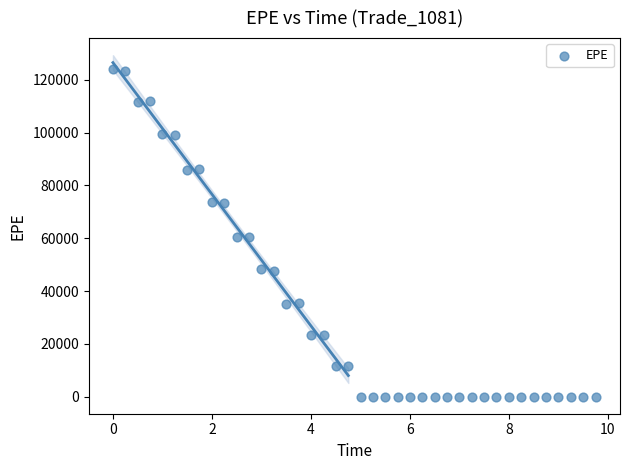

What is the range of X values (max minus min)?

9.8